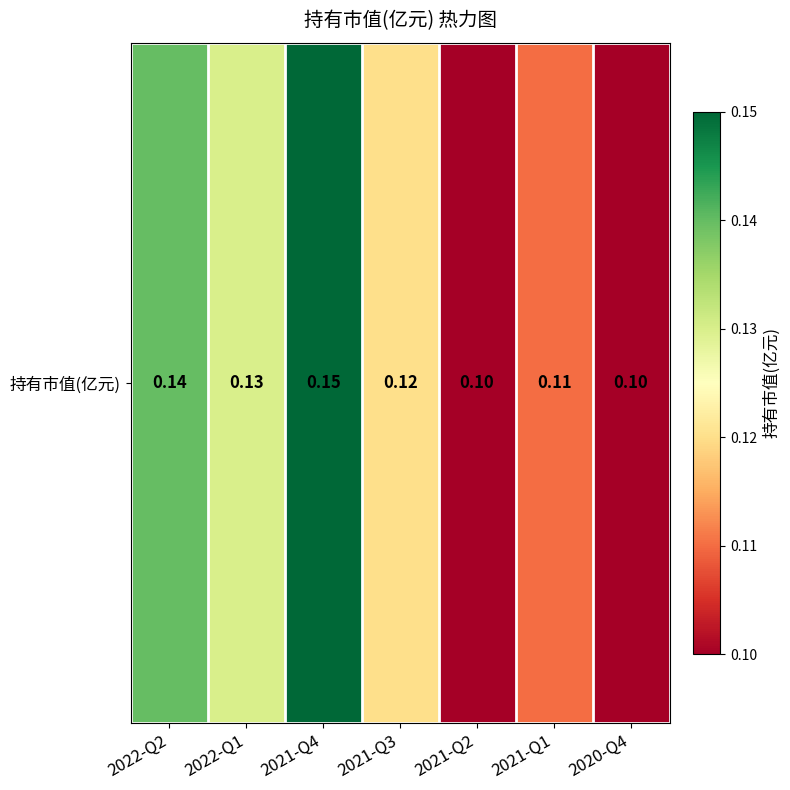

At which category does the chart reach its minimum across all series?

2021-Q2